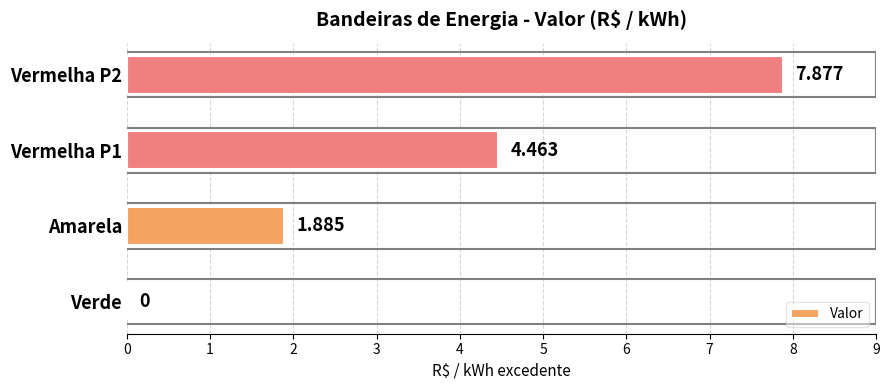

At which label is the value closest to 3?

Amarela